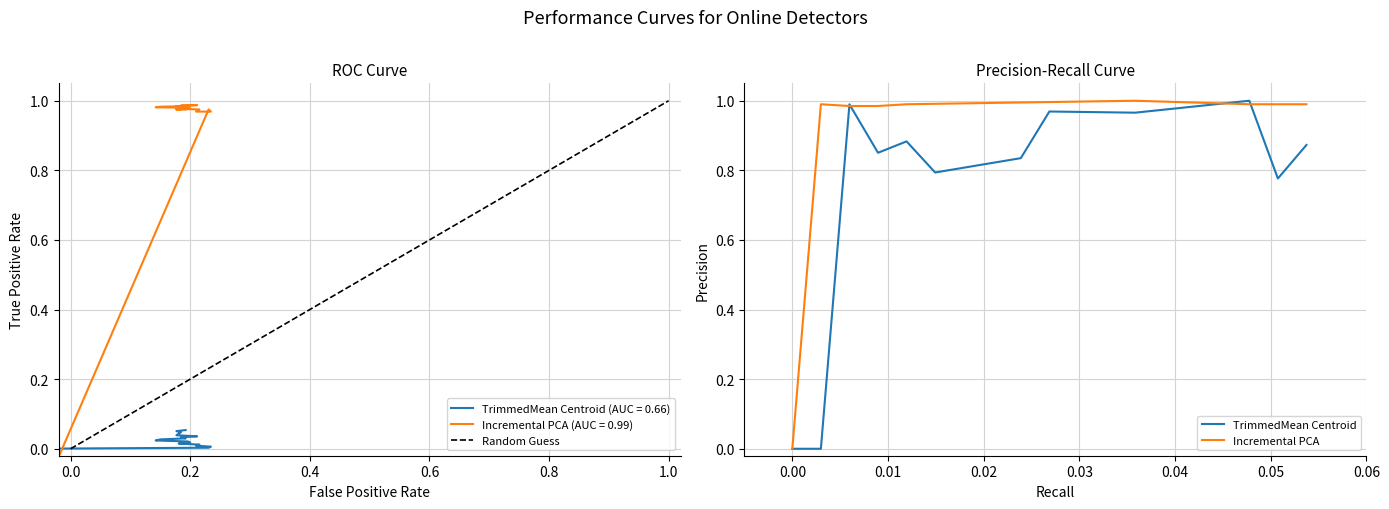

What are all the series names shown in the legend?

Random Guess, TrimmedMean Centroid, Incremental PCA